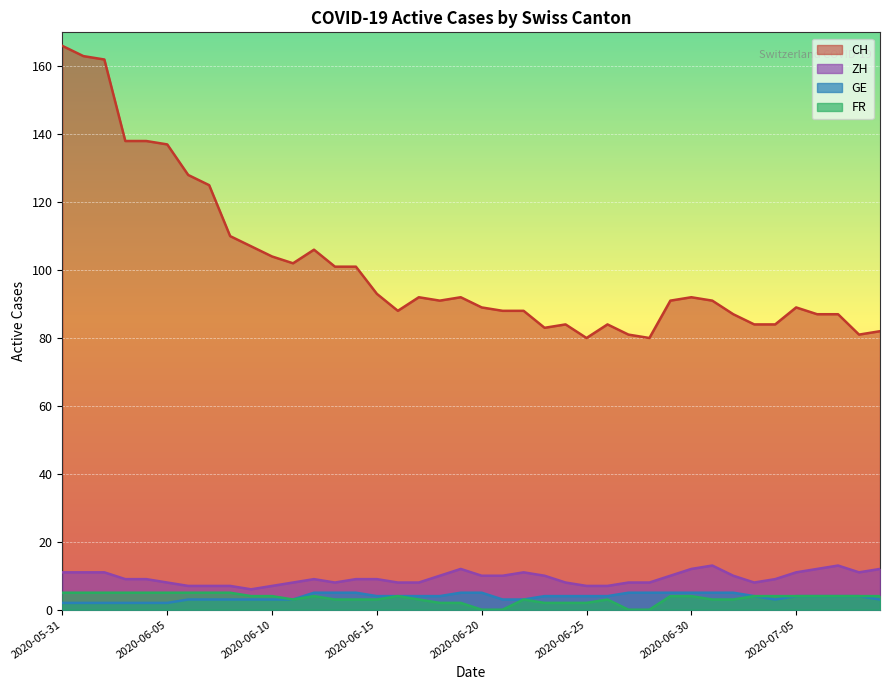

What is the difference between the maximum and second lowest values in the CH series?

86